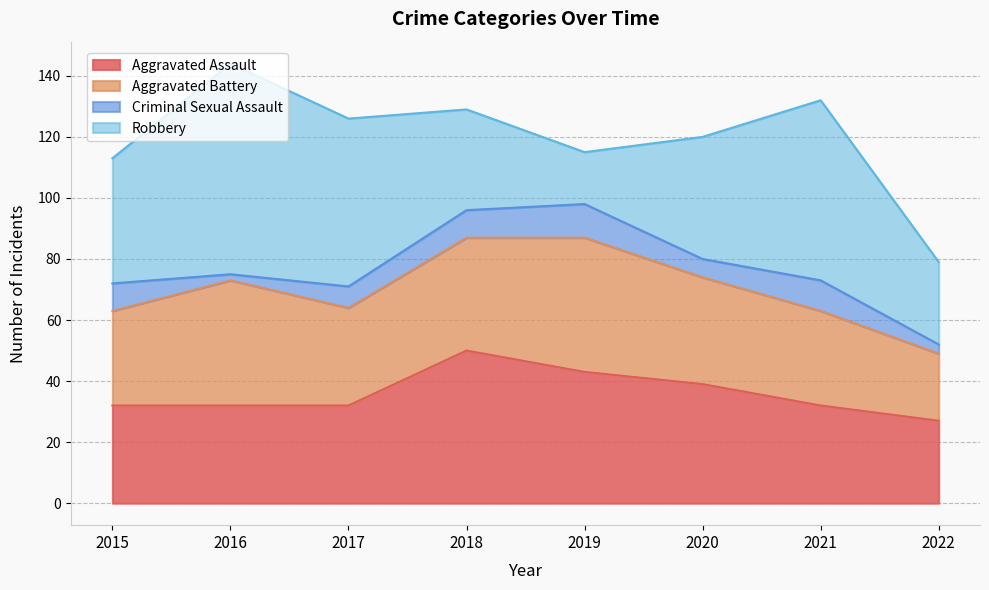

How many interior local valleys does the Criminal Sexual Assault series have?

2